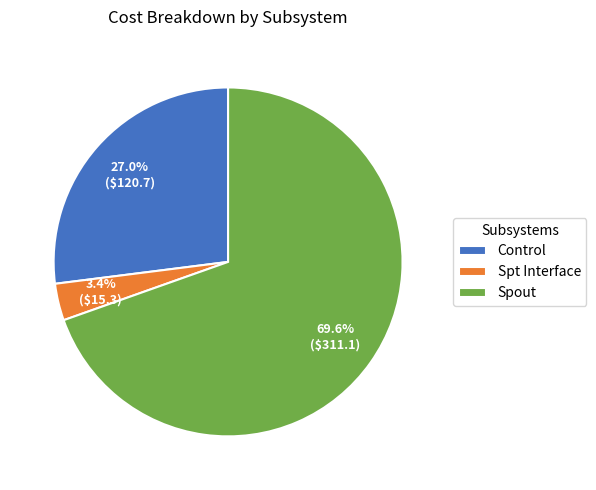

What is the total percentage of Control and Spout?

96.6%